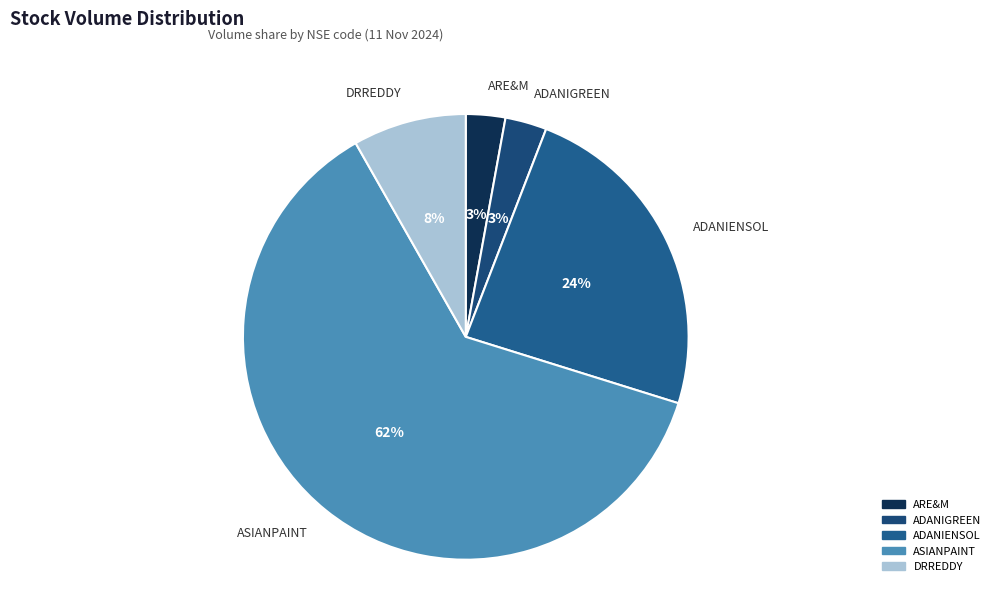

Is there any slice that represents more than half of the pie?

Yes